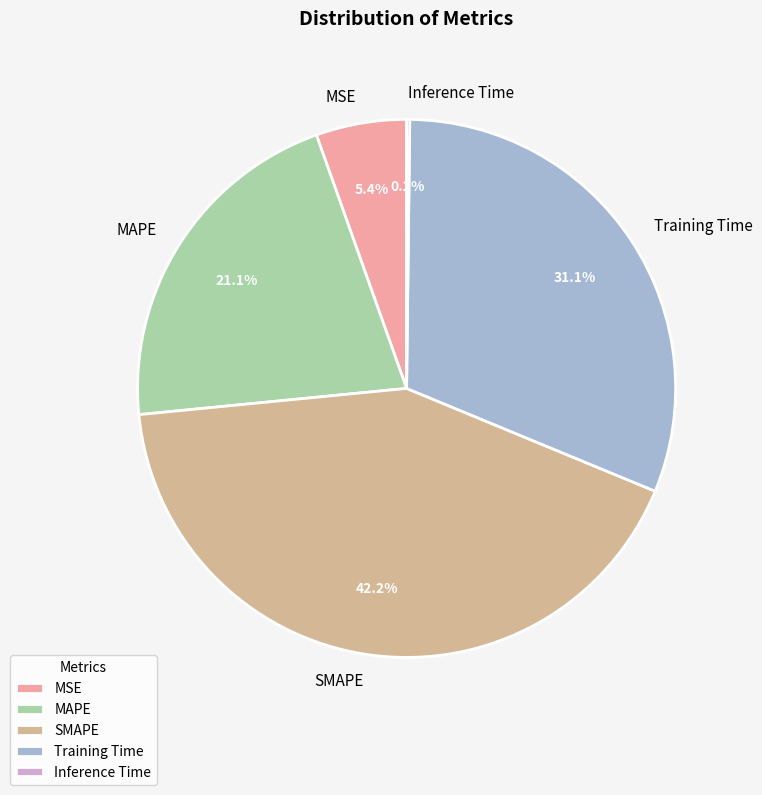

Is it true that MAPE is 21% of the pie?

True